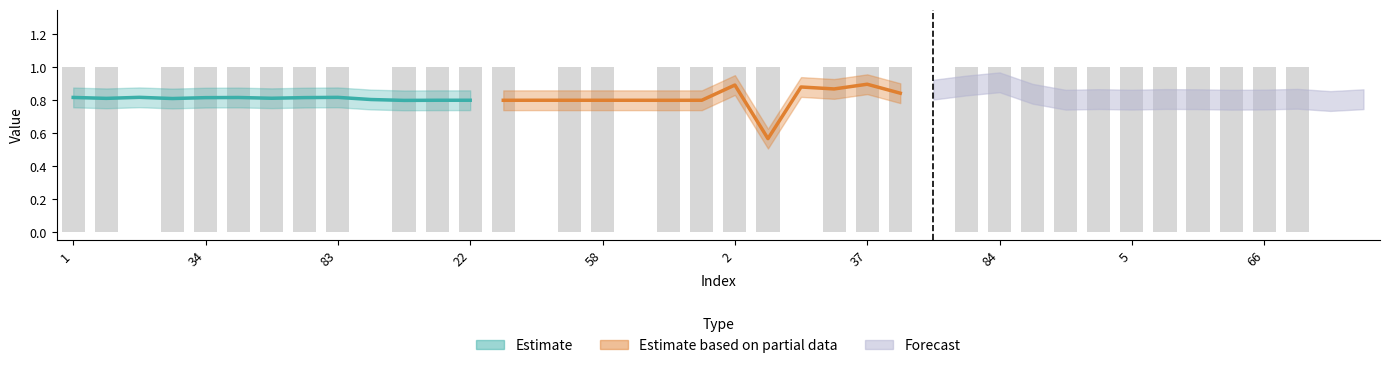

Reading left to right, transcribe all the data shown in this chart.

1	1	0	1	1	1	1	1	1	0	1	1	1	1	0	1	1	0	1	1	1	1	0	1	1	1	0	1	1	1	1	1	1	1	1	1	1	1	0	0